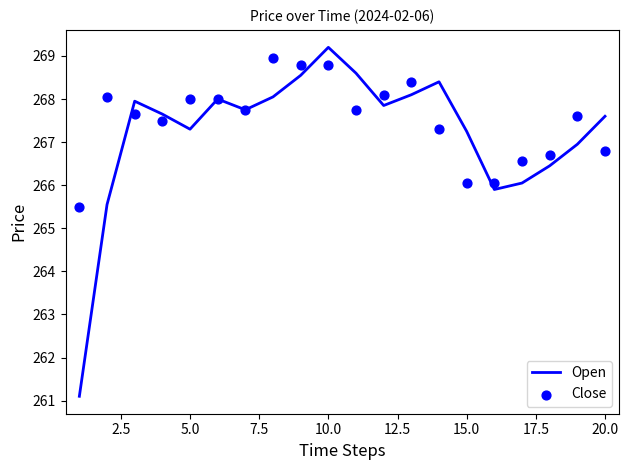

Which series reaches the minimum Y coordinate?

Open